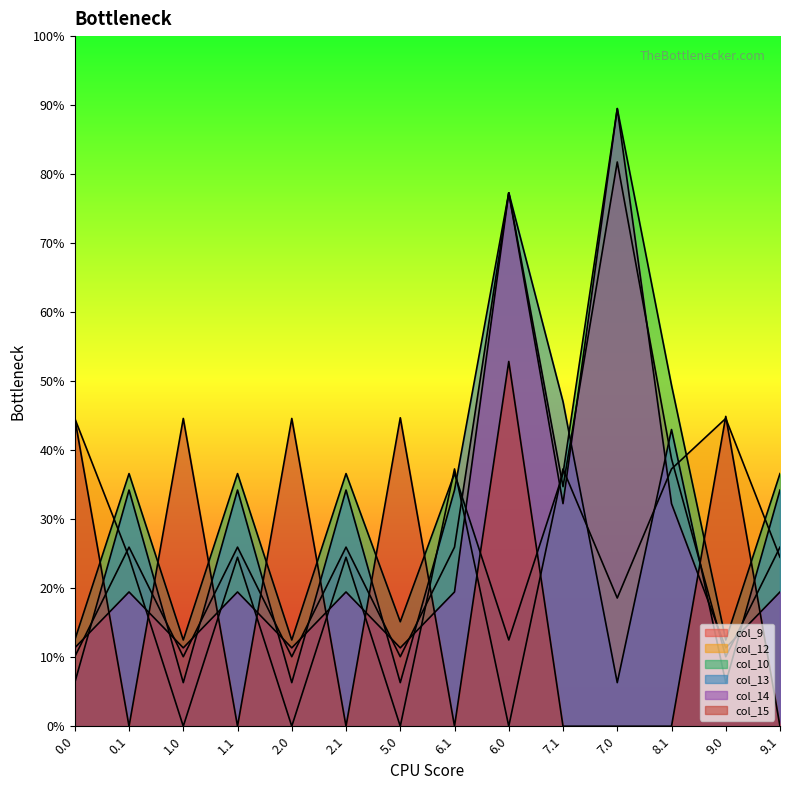

Where do col_14 and col_15 first cross each other?

0.0 and 0.1